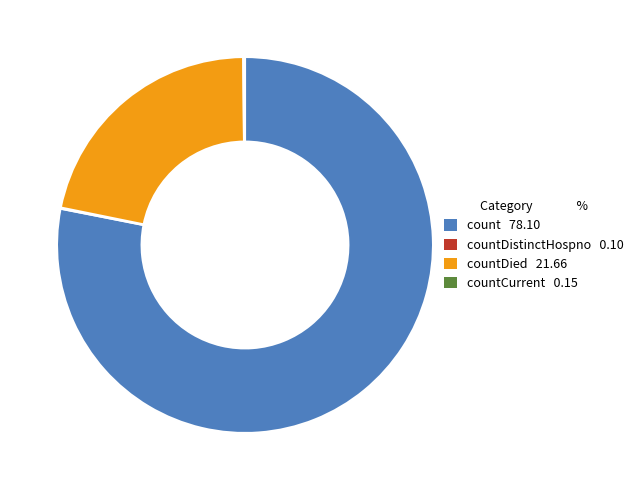

Does any single category account for the majority?

Yes